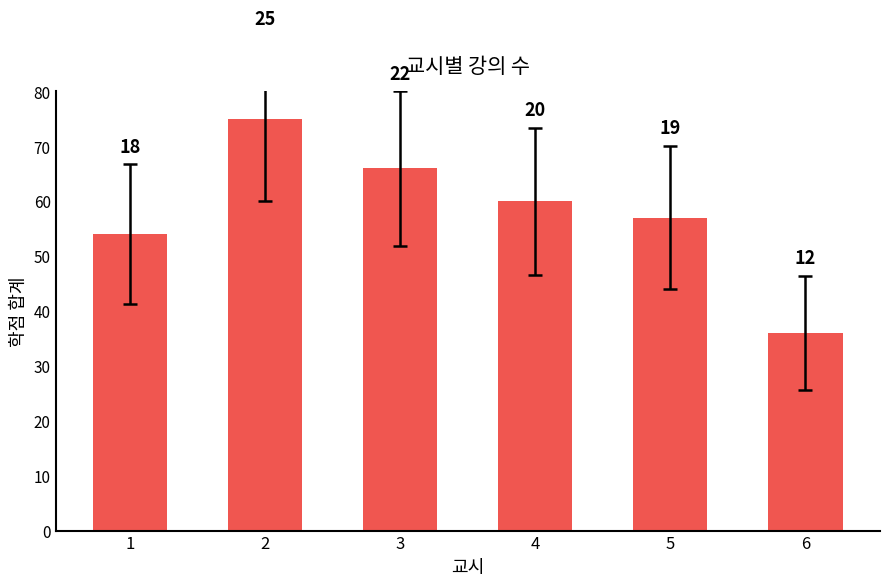

Does the chart contain any negative values?

No